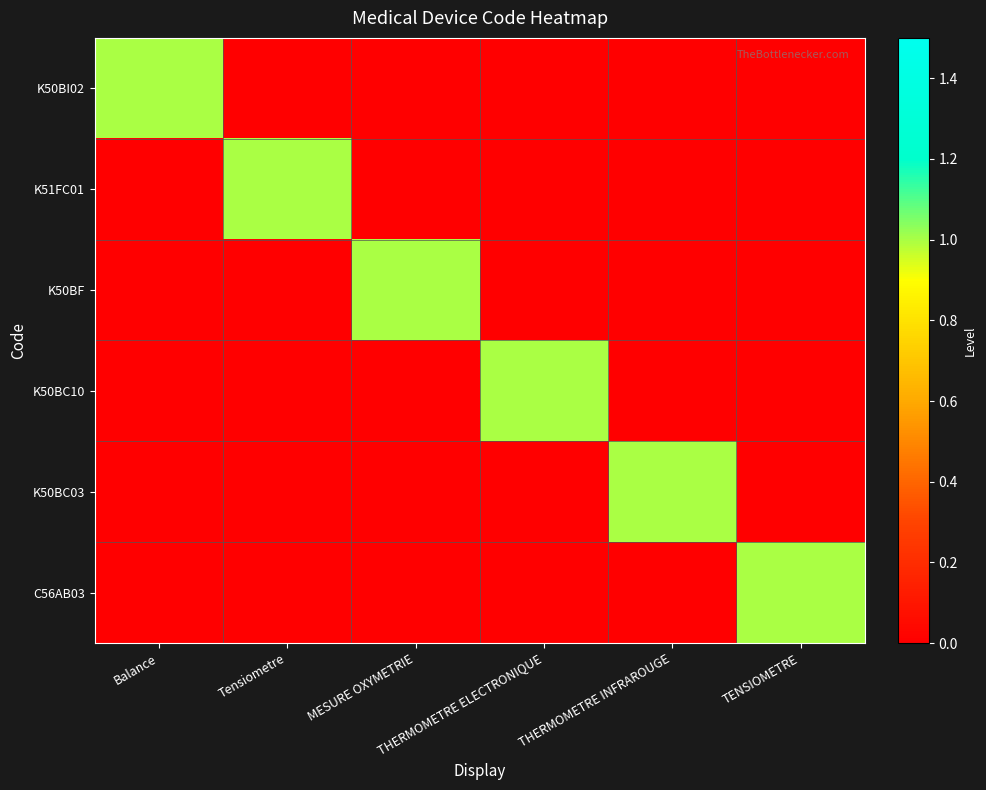

How many categories are shown in the chart?

6